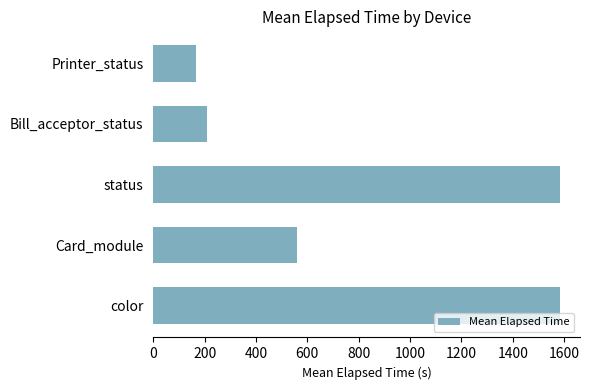

What is the smallest value displayed?

165.0